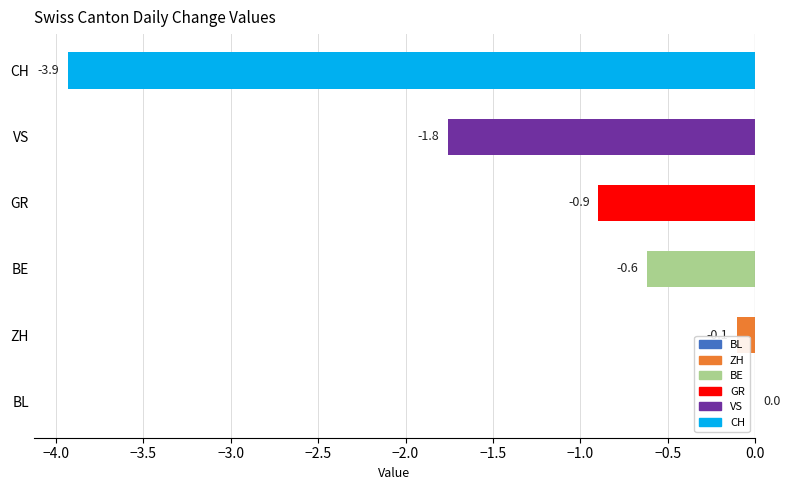

The value at ZH is -0.1. True or false?

True